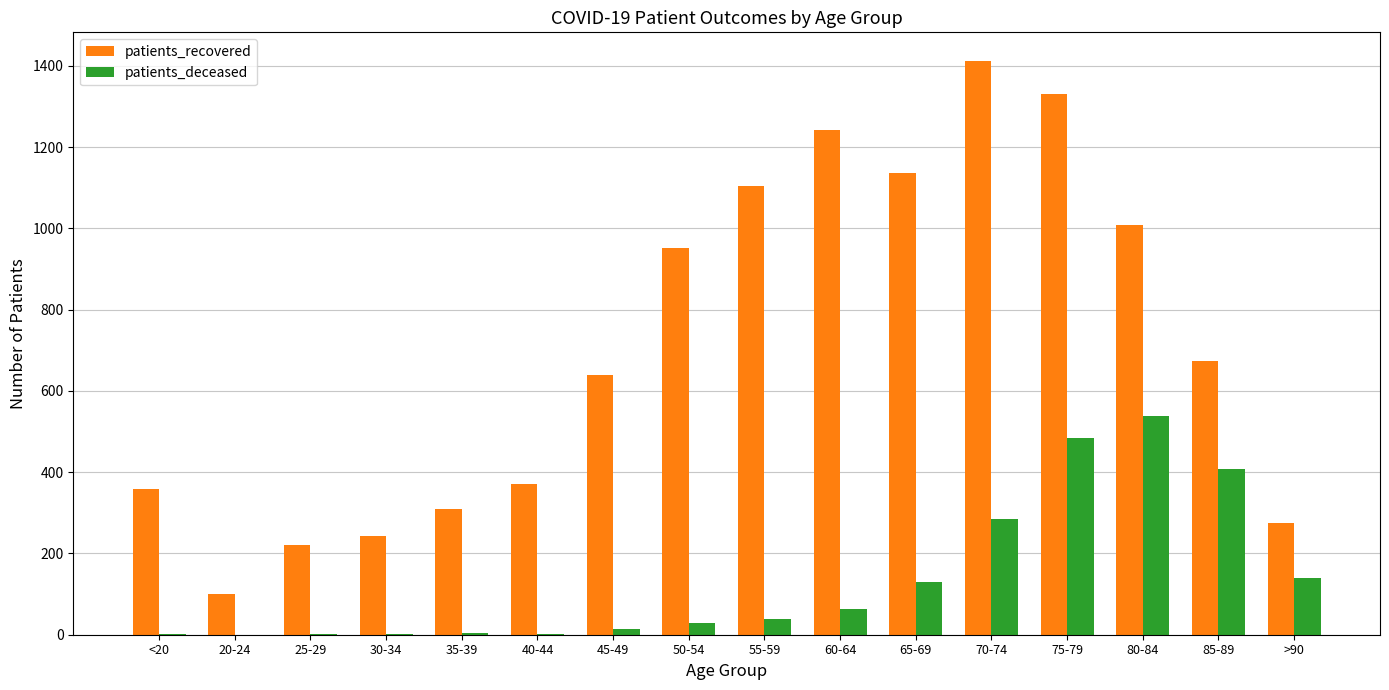

Which series changed the most between 70-74 and 75-79?

patients_deceased